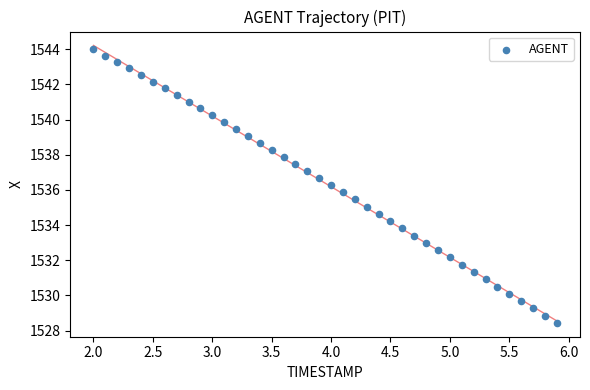

What is the range of X values (max minus min)?

3.9